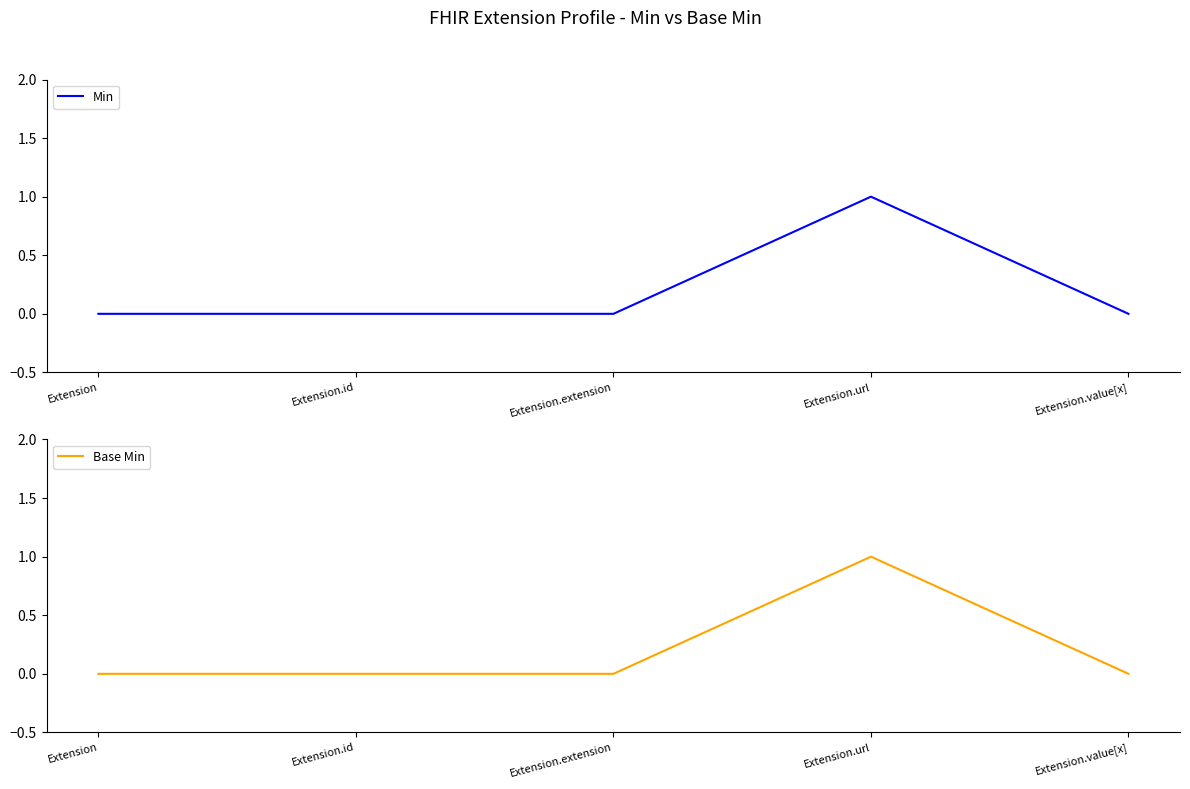

Does the chart display data point markers on the line(s)?

No